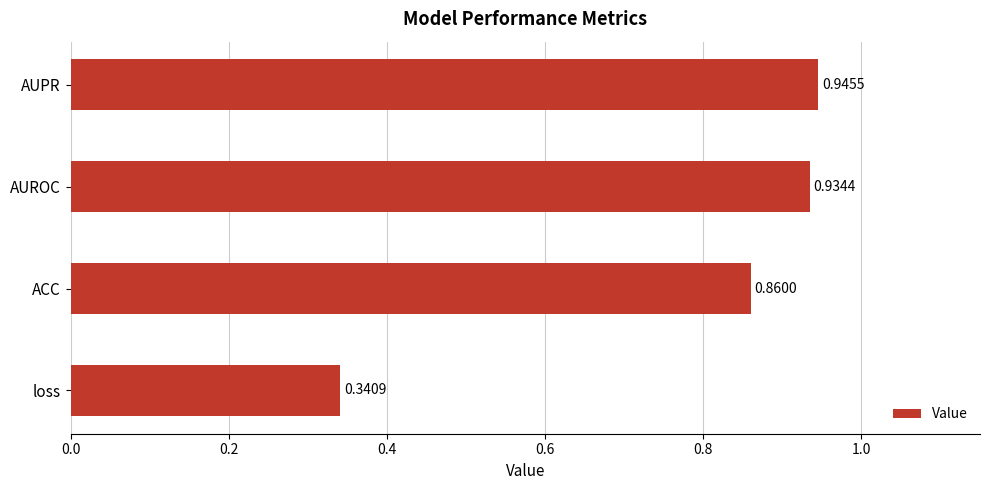

Rank the categories by value from highest to lowest.

AUPR, AUROC, ACC, loss